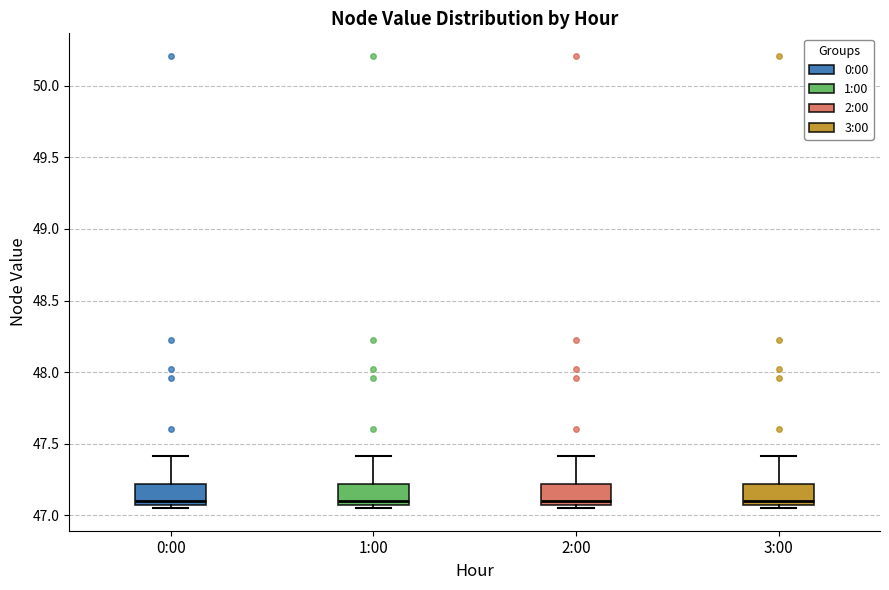

Reading left to right, read every box against the y-axis: the position of its median line, the range the box covers, and the ends of its whiskers. The values are not printed on the chart, so give them approximately, as read against the axis.

0:00: median 47.10, box 47.05 to 47.20, whiskers 47.05 (just below the box's lower edge) to 47.40
1:00: median 47.10, box 47.05 to 47.20, whiskers 47.05 (just below the box's lower edge) to 47.40
2:00: median 47.10, box 47.05 to 47.20, whiskers 47.05 (just below the box's lower edge) to 47.40
3:00: median 47.10, box 47.05 to 47.20, whiskers 47.05 (just below the box's lower edge) to 47.40